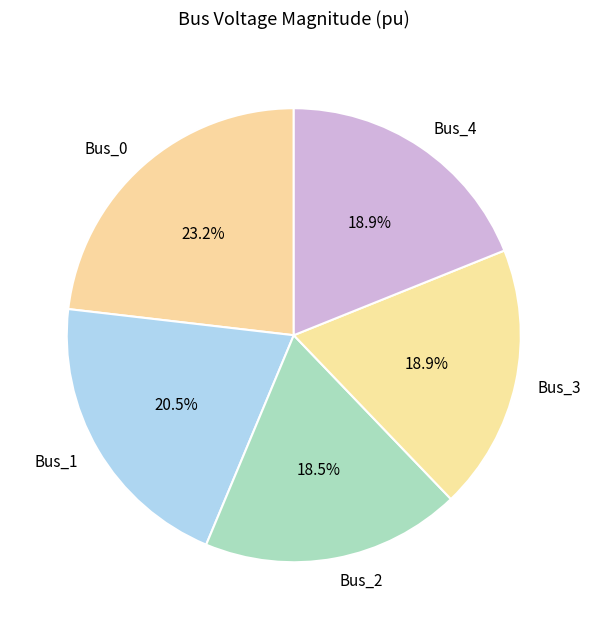

To the nearest percent, what is the difference between the largest and smallest slice percentages?

5%